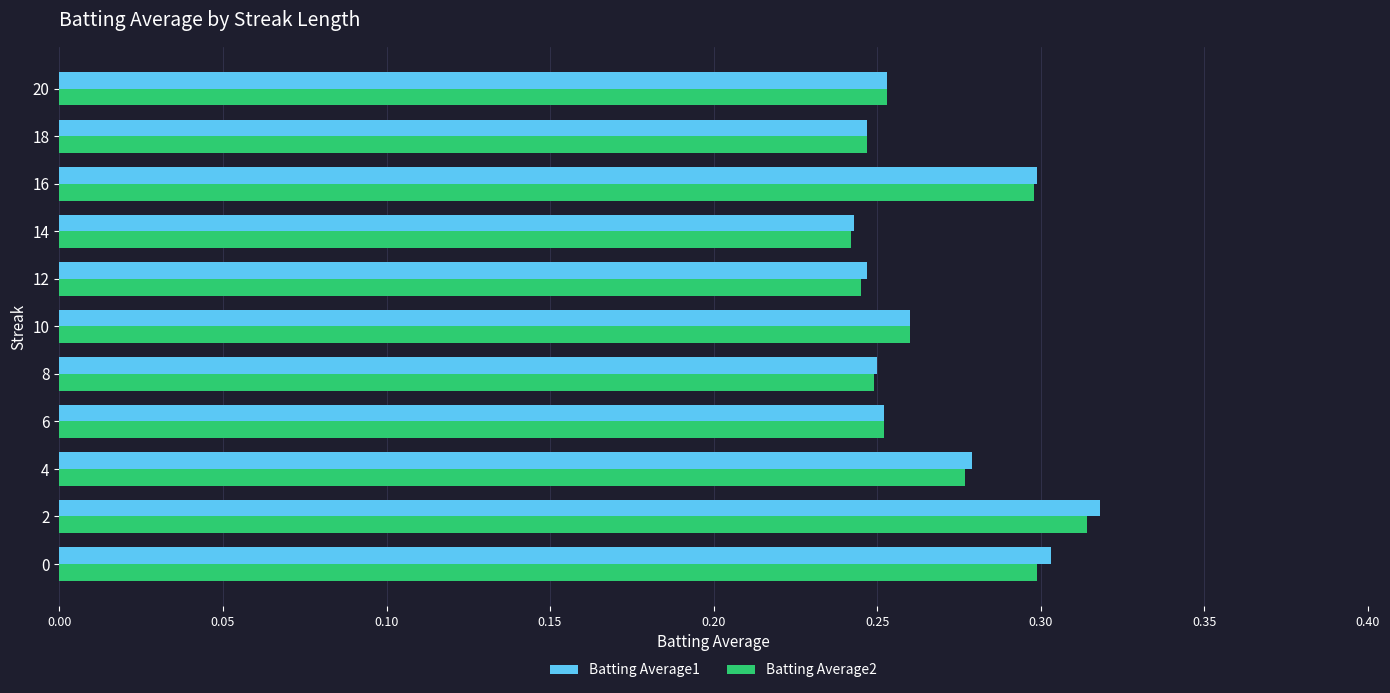

Count the Batting Average2 values in the range 0 to 1.

11